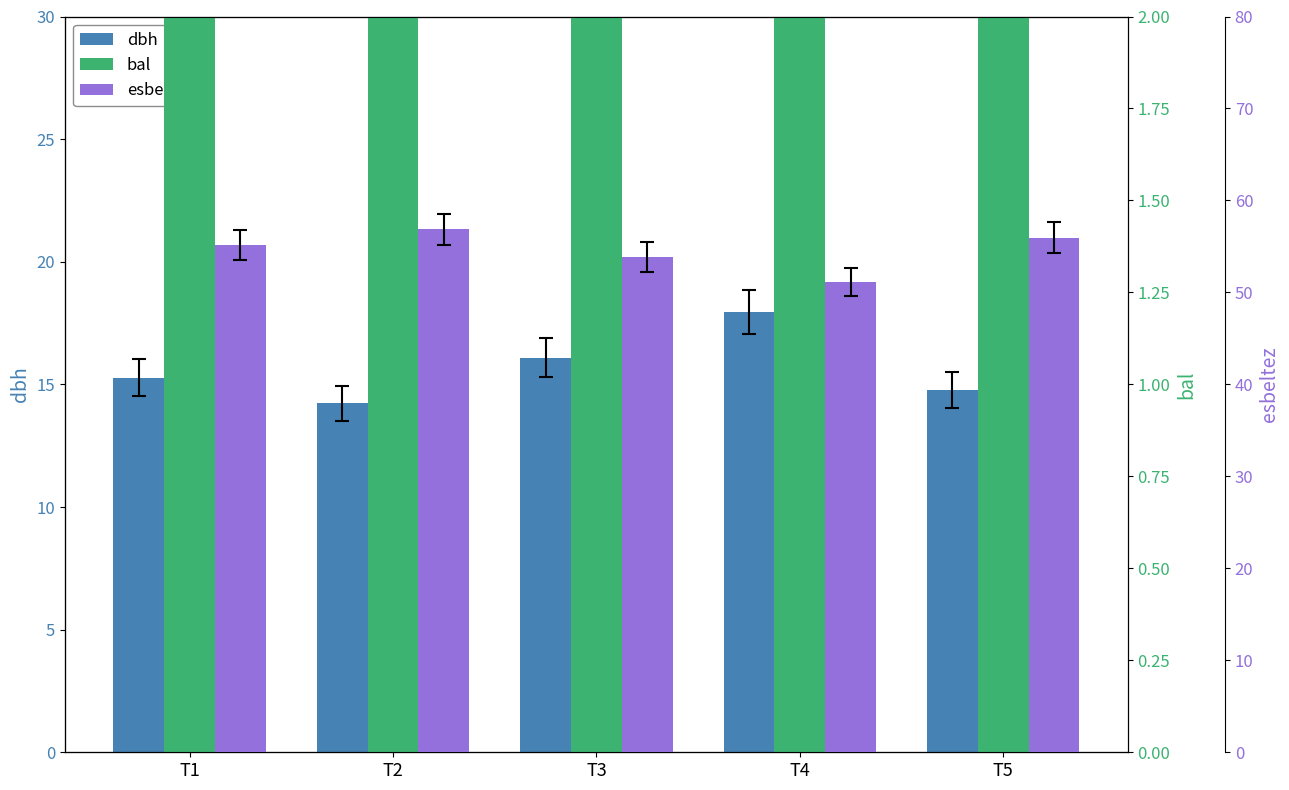

How many distinct data groups are displayed?

3